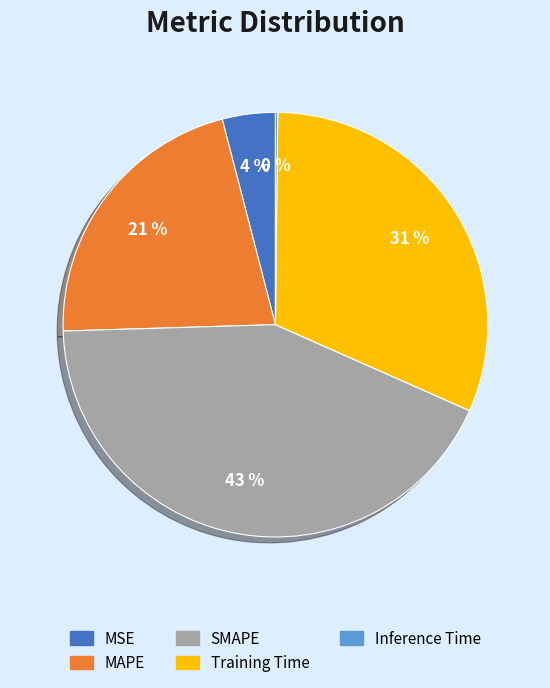

What percentage is the MSE slice, to the nearest percent?

4%